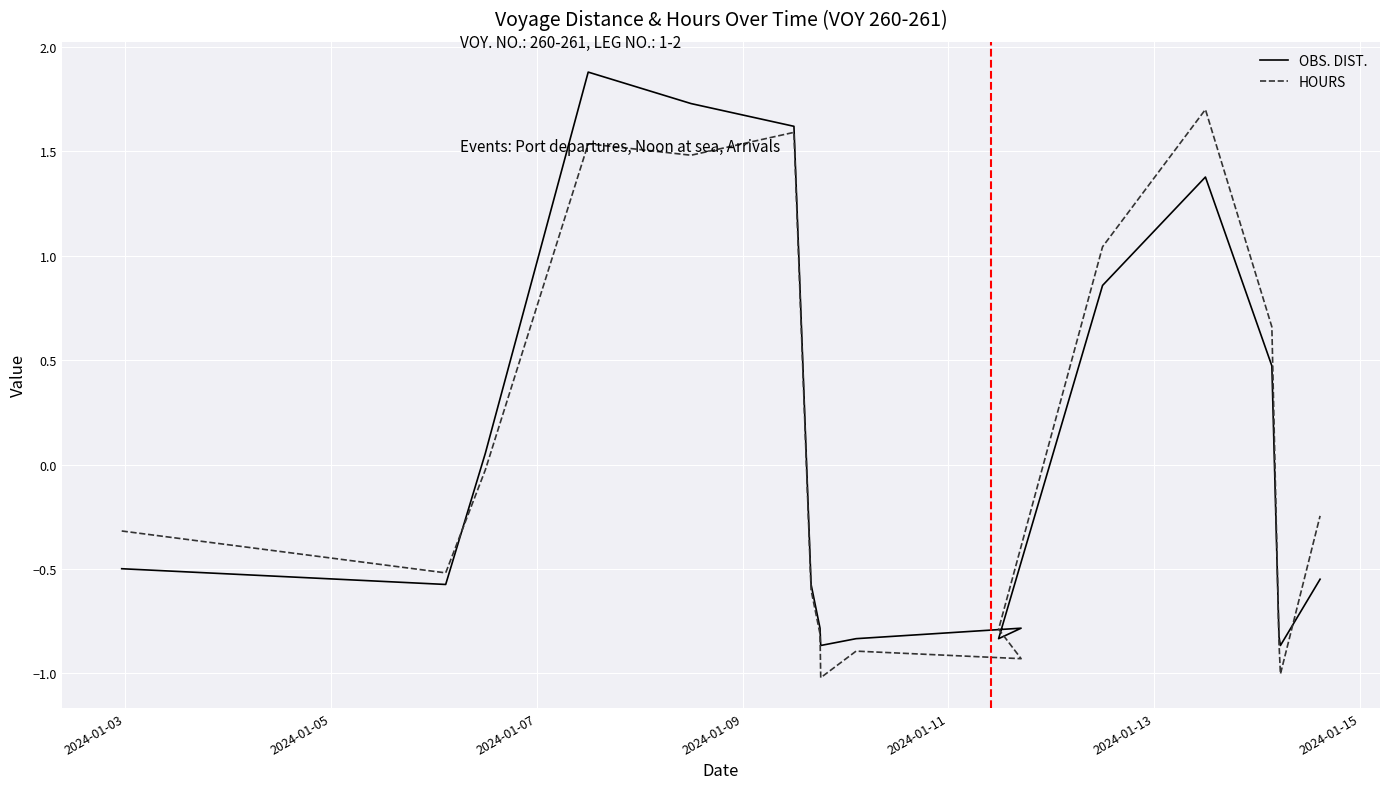

Between 2024-01-05 and 2024-01-09, which is larger?

2024-01-09